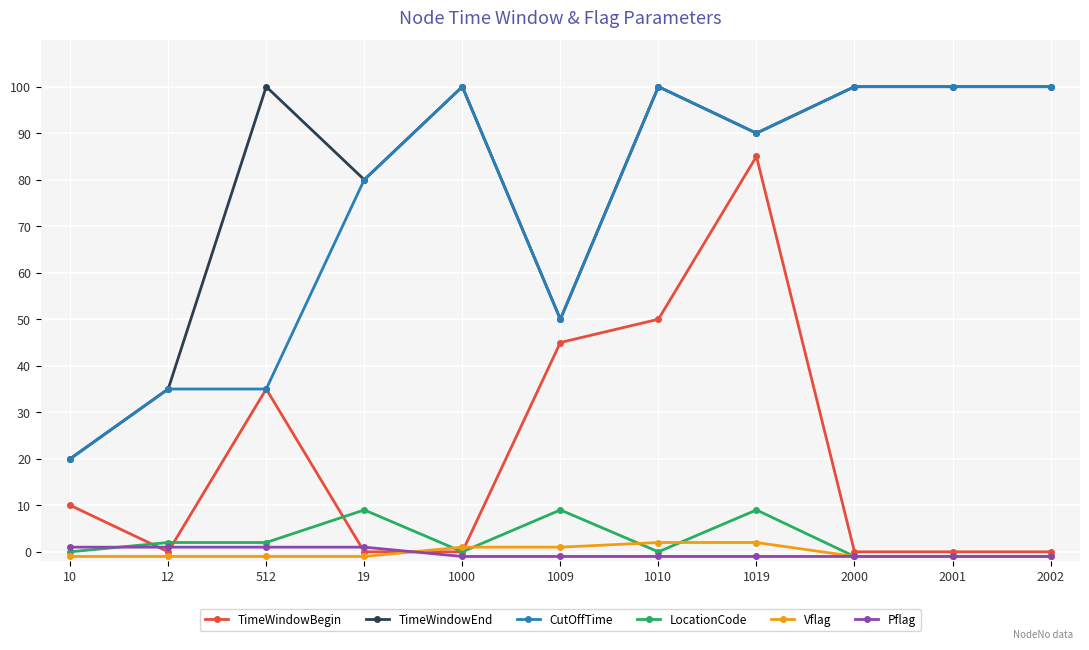

What is the minimum value for LocationCode?

-1